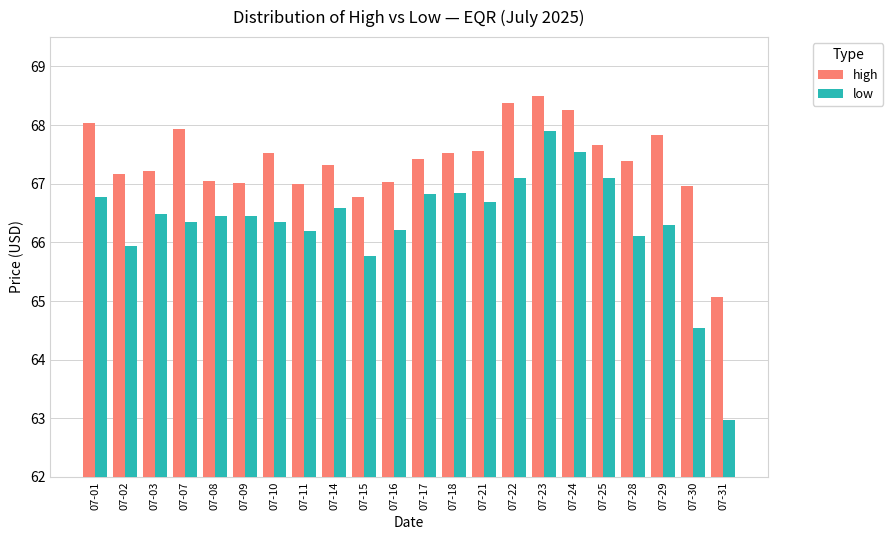

Where is high nearest to the value 66?

07-15